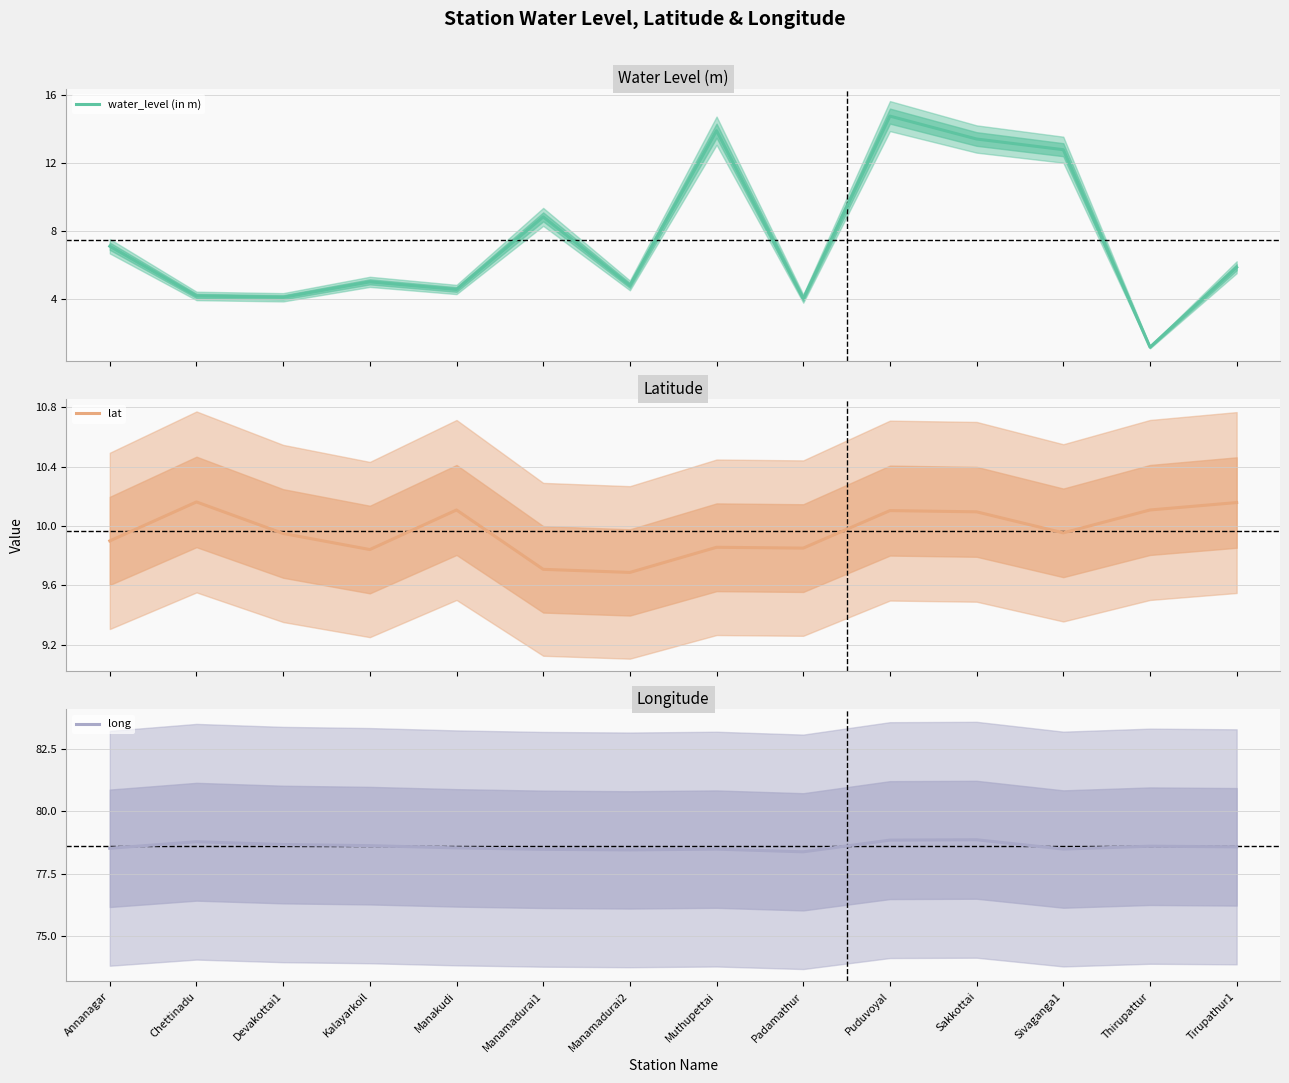

How many lines are shown in the chart?

3